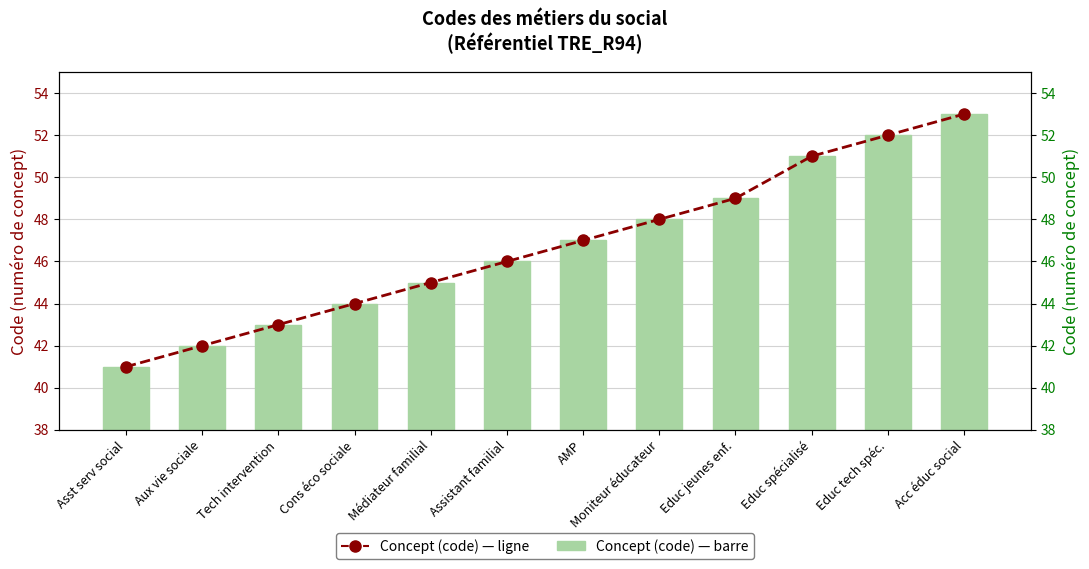

What is the difference between the second highest and minimum values in the Concept (code) — ligne series?

11